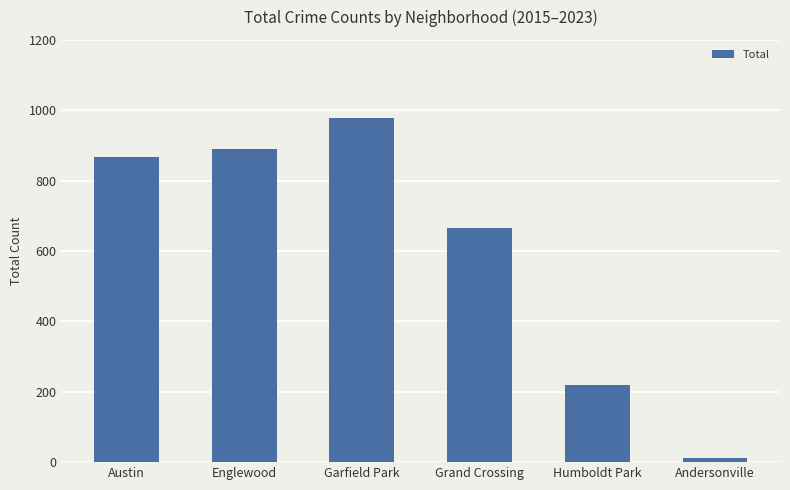

Read the value at Humboldt Park.

220